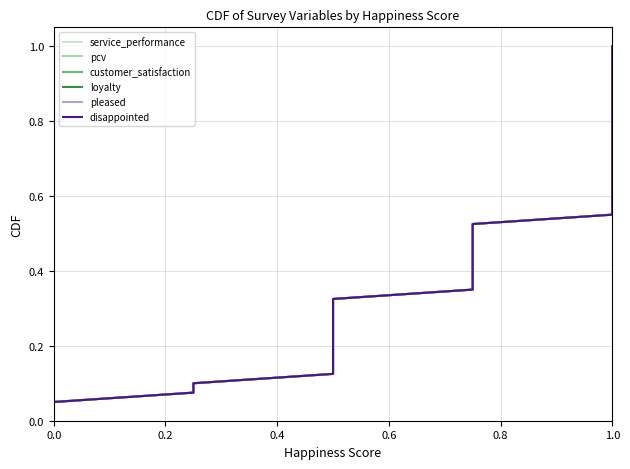

True or false: pleased and disappointed intersect in this chart.

False